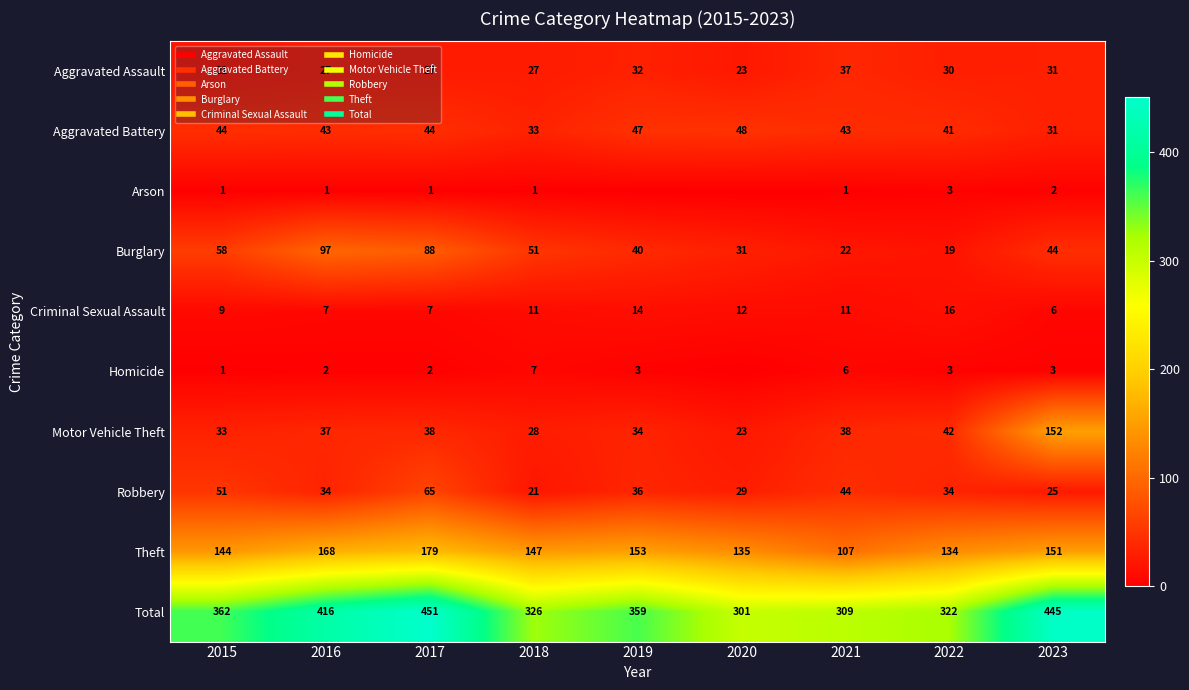

At how many categories does at least one series exceed 241?

9